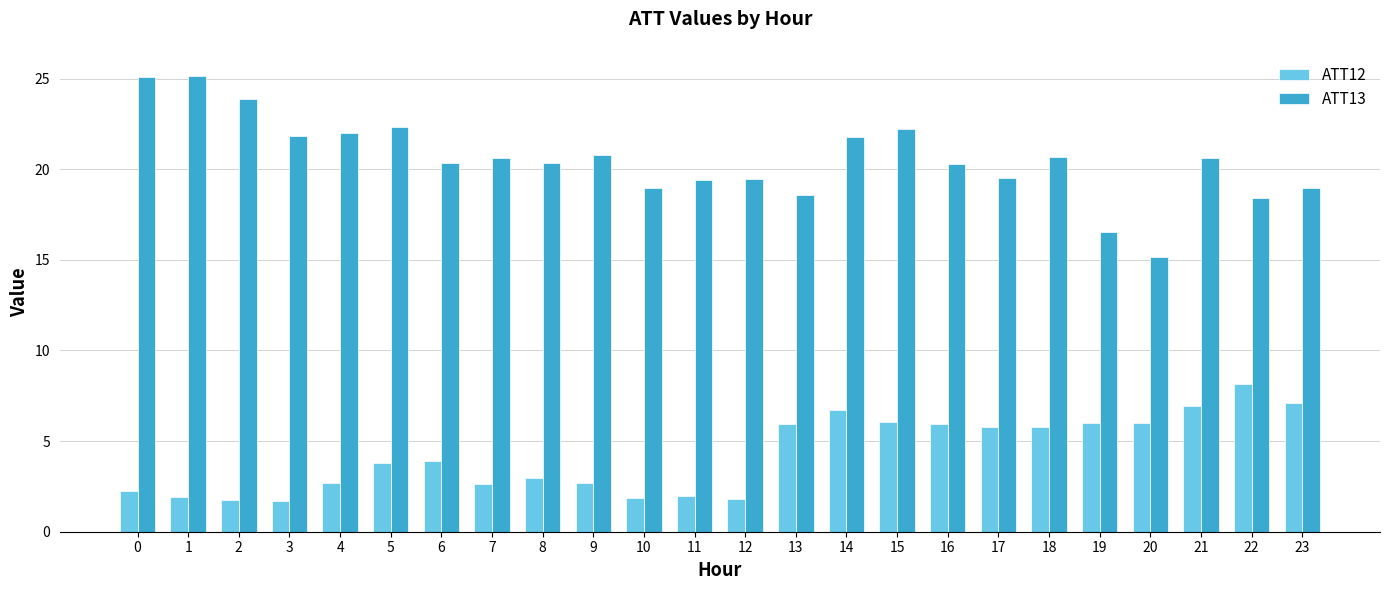

What is the sum of the ATT12 values at 23 and 15?

13.2